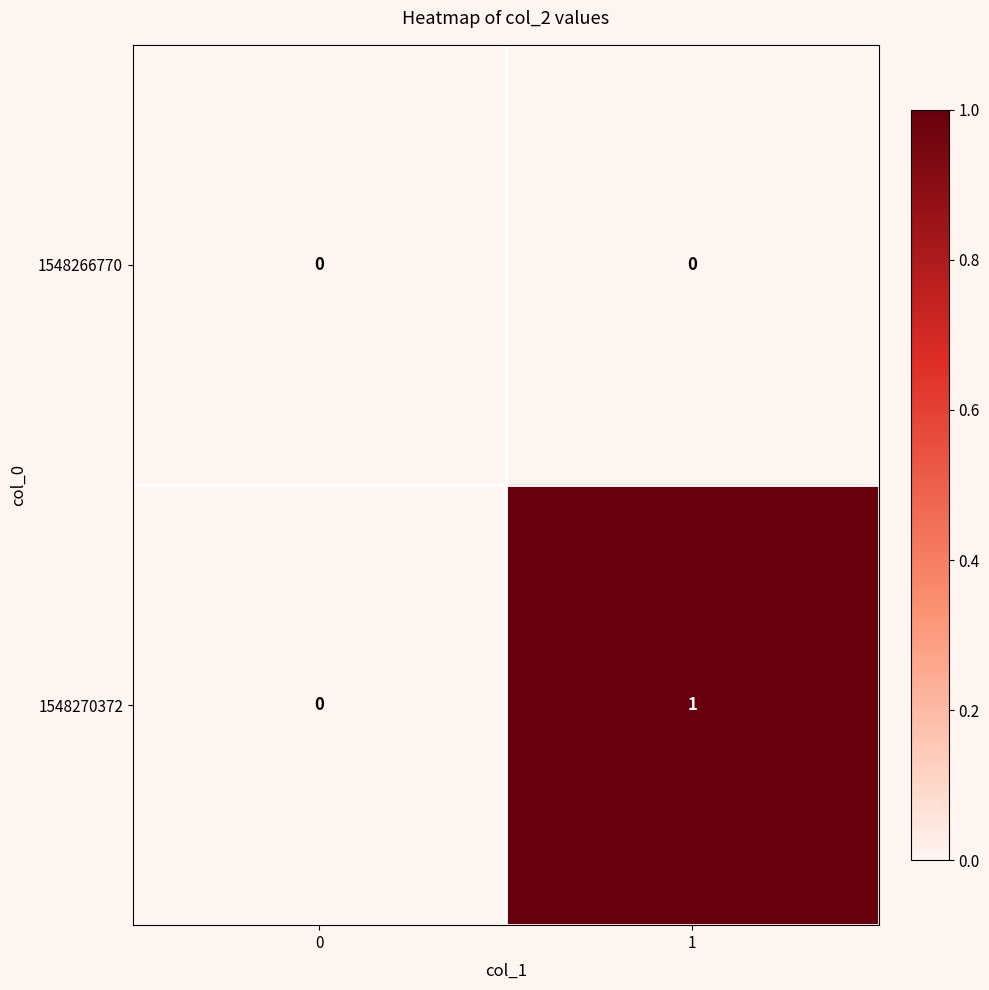

What is the spread (max minus min) of values at 1?

1